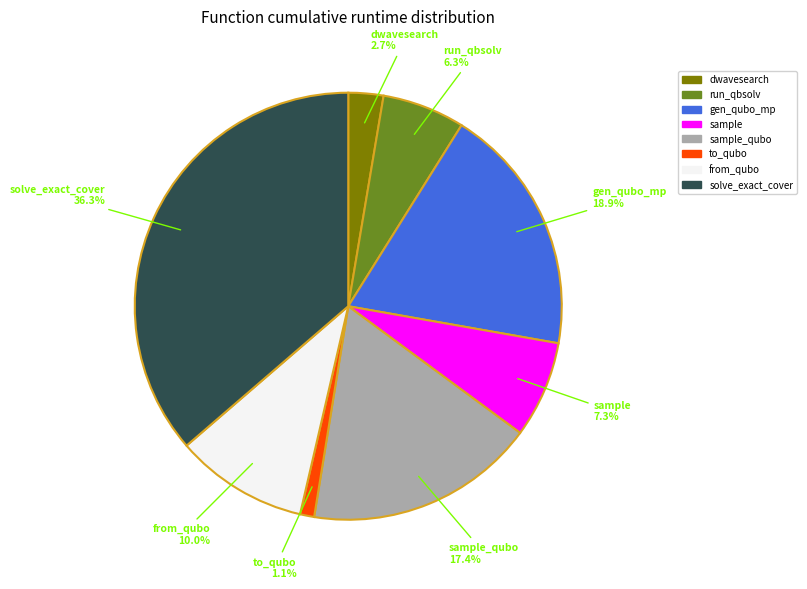

Which slice is the smallest?

to_qubo